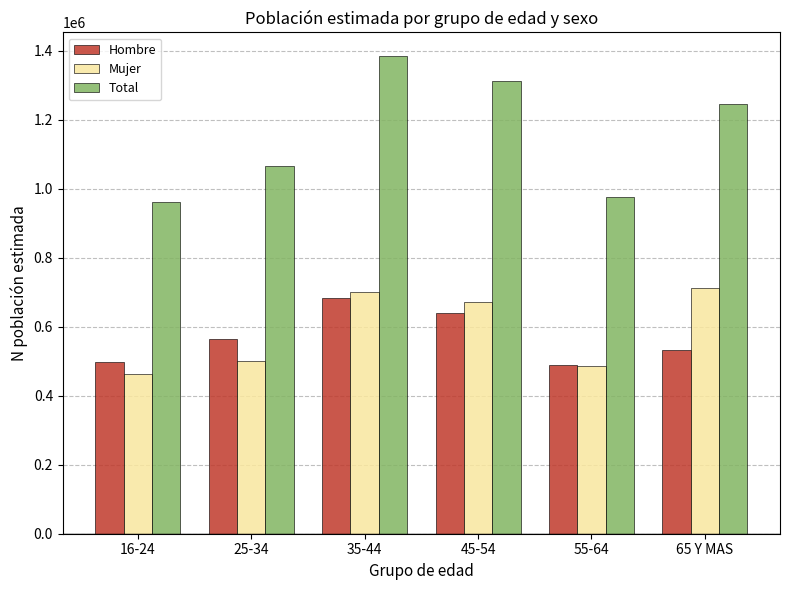

Is it true that Mujer equals 463232 at 16-24?

True